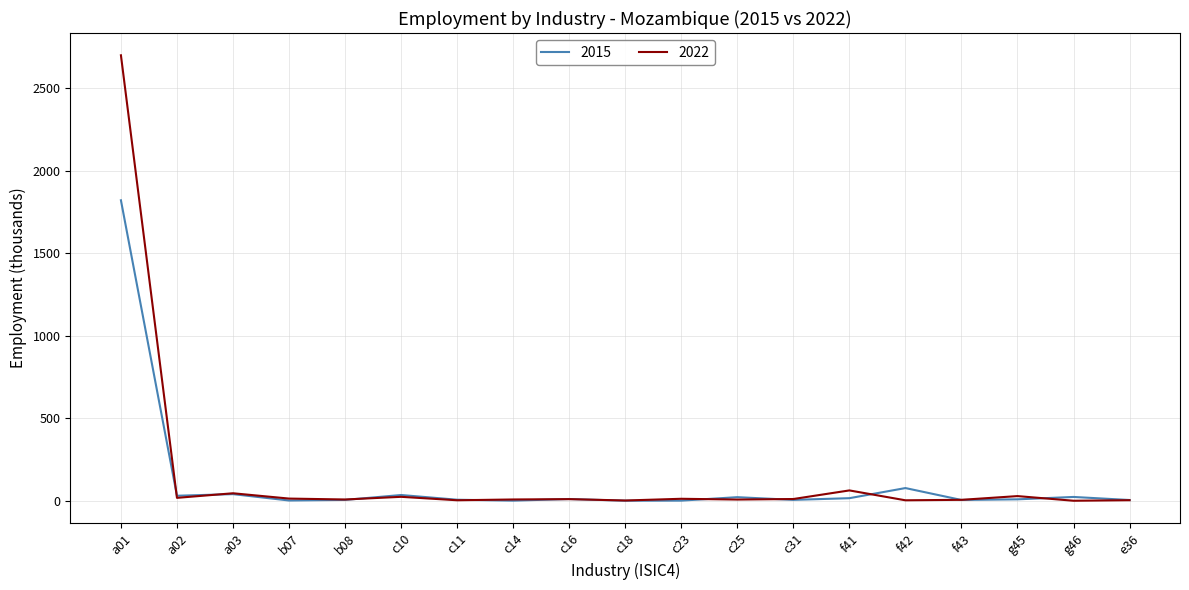

At which category is the sum across all series the highest?

a01